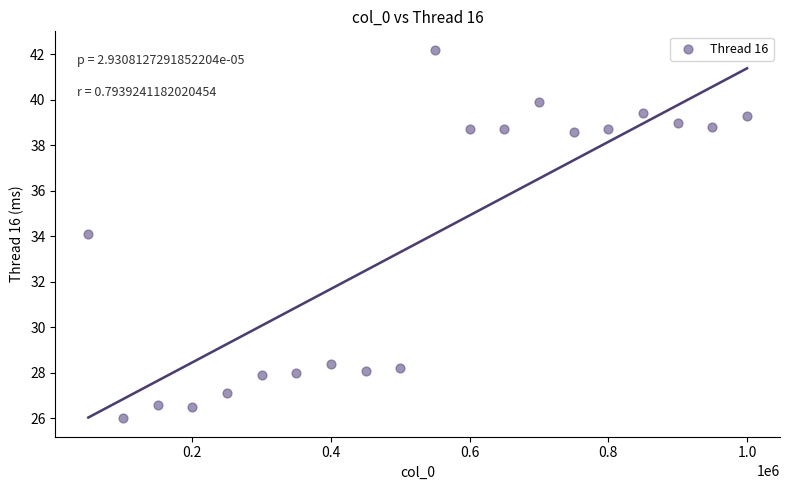

What is the range of X values (max minus min)?

950000.0